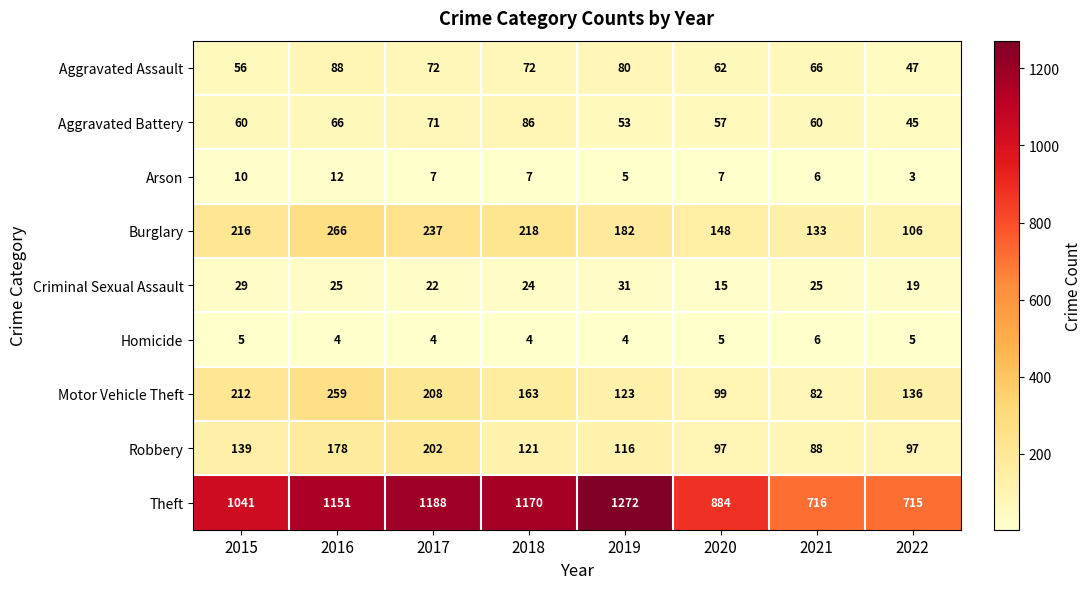

Which series has the widest spread of values?

Theft